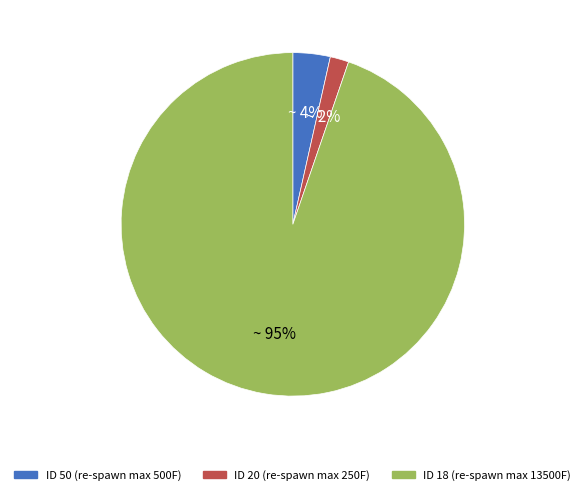

Does any single category account for the majority?

Yes